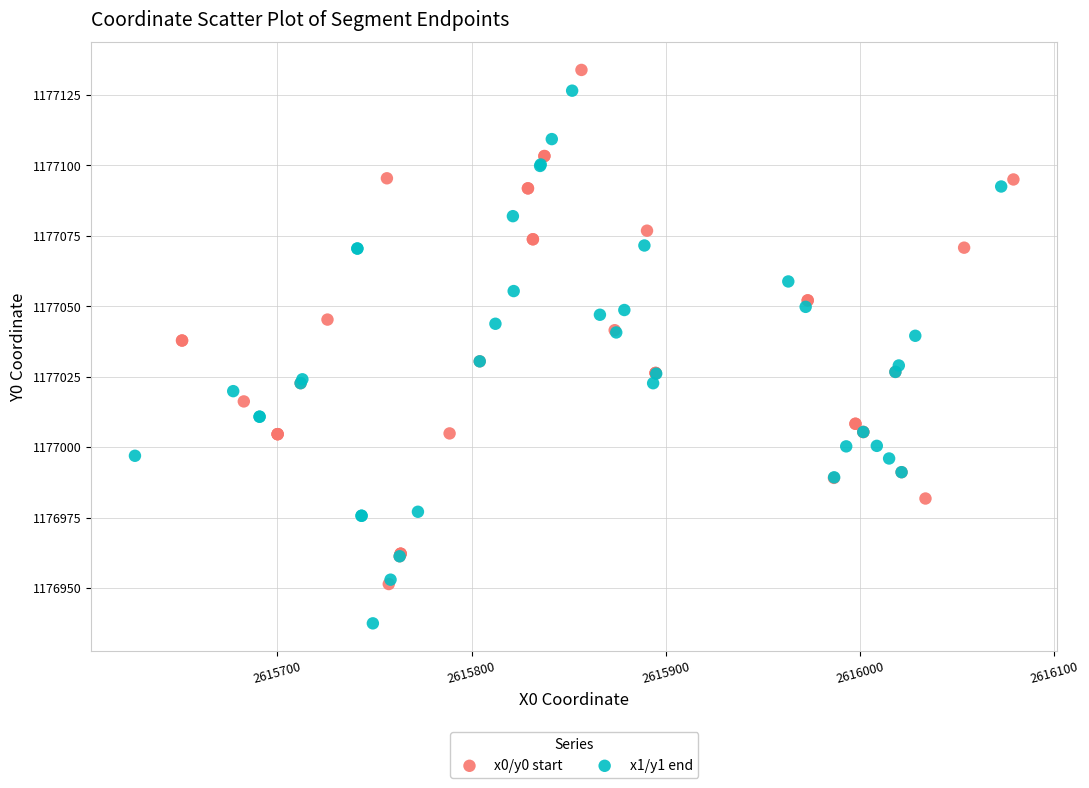

Which series reaches the minimum Y coordinate?

x1/y1 end